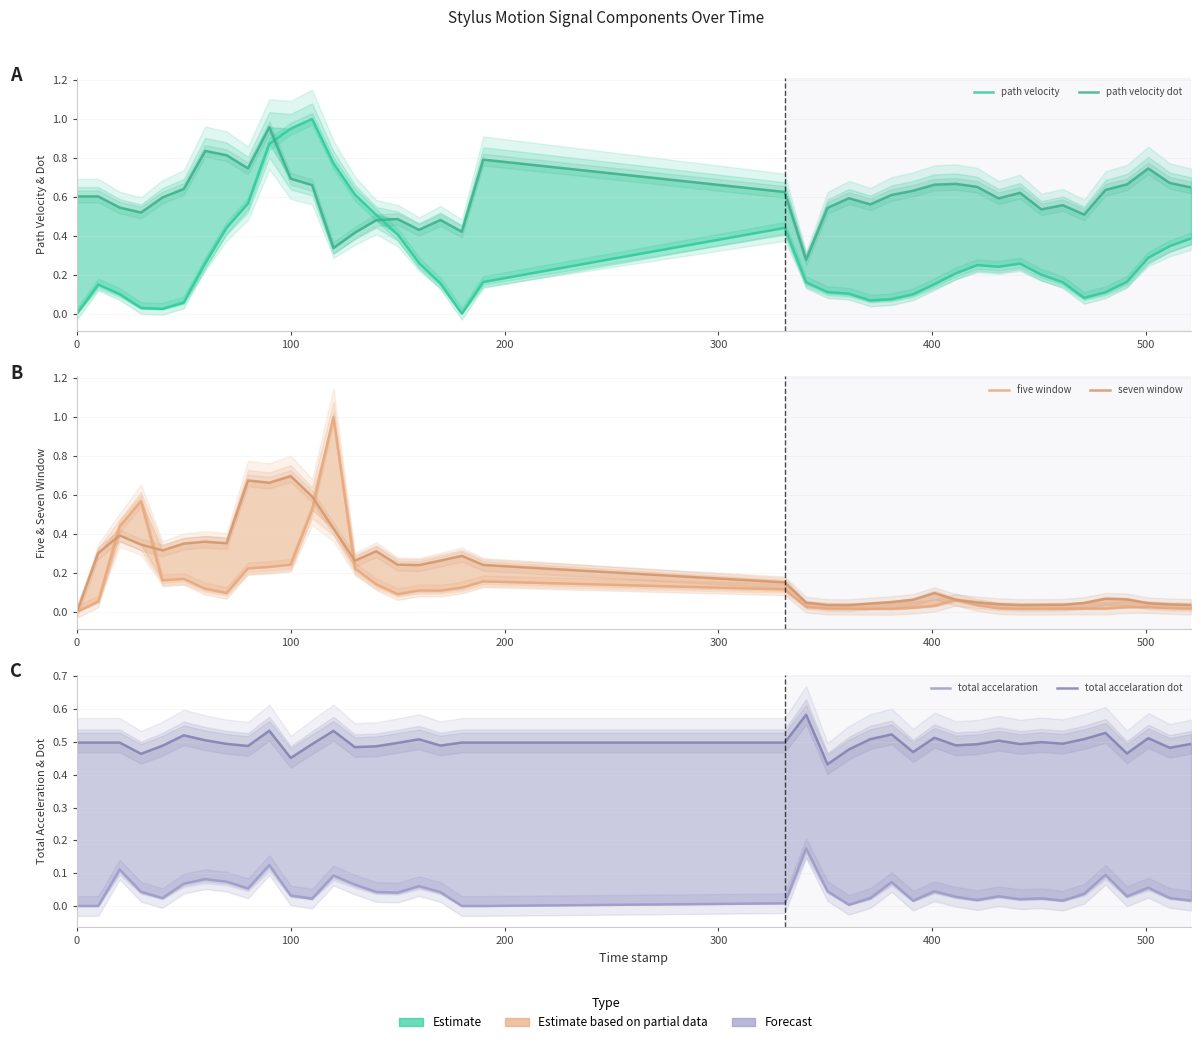

Reading right to left, list all the values displayed in this chart.

path velocity: 0.4	0.3	0.3	0.2	0.1	0.1	0.2	0.2	0.3	0.2	0.2	0.2	0.2	0.1	0.1	0.1	0.1	0.1	0.2	0.4	0.2	0.0	0.2	0.3	0.4	0.5	0.6	0.8	1.0	0.9	0.9	0.6	0.4	0.3	0.1	0.0	0.0	0.1	0.1	0.0
path velocity dot: 0.6	0.7	0.7	0.7	0.6	0.5	0.6	0.5	0.6	0.6	0.7	0.7	0.7	0.6	0.6	0.6	0.6	0.5	0.3	0.6	0.8	0.4	0.5	0.4	0.5	0.5	0.4	0.3	0.7	0.7	1.0	0.7	0.8	0.8	0.6	0.6	0.5	0.5	0.6	0.6
five window: 0.0	0.0	0.0	0.0	0.0	0.0	0.0	0.0	0.0	0.0	0.0	0.1	0.0	0.0	0.0	0.0	0.0	0.0	0.0	0.1	0.2	0.1	0.1	0.1	0.1	0.1	0.2	1.0	0.5	0.2	0.2	0.2	0.1	0.1	0.2	0.2	0.6	0.4	0.1	0.0
seven window: 0.0	0.0	0.0	0.1	0.1	0.0	0.0	0.0	0.0	0.0	0.0	0.1	0.1	0.1	0.1	0.0	0.0	0.0	0.0	0.2	0.2	0.3	0.3	0.2	0.2	0.3	0.3	0.4	0.6	0.7	0.7	0.7	0.4	0.4	0.4	0.3	0.3	0.4	0.3	0.0
total accelaration: 0.0	0.0	0.1	0.0	0.1	0.0	0.0	0.0	0.0	0.0	0.0	0.0	0.0	0.0	0.1	0.0	0.0	0.0	0.2	0.0	0.0	0.0	0.0	0.1	0.0	0.0	0.1	0.1	0.0	0.0	0.1	0.1	0.1	0.1	0.1	0.0	0.0	0.1	0.0	0.0
total accelaration dot: 0.5	0.5	0.5	0.5	0.5	0.5	0.5	0.5	0.5	0.5	0.5	0.5	0.5	0.5	0.5	0.5	0.5	0.4	0.6	0.5	0.5	0.5	0.5	0.5	0.5	0.5	0.5	0.5	0.5	0.5	0.5	0.5	0.5	0.5	0.5	0.5	0.5	0.5	0.5	0.5